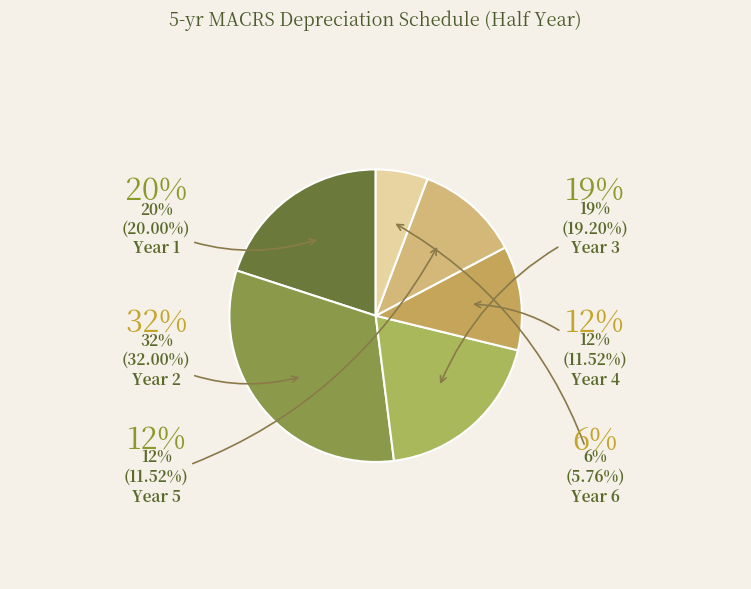

What percentage is NOT represented by Year 2?

68.0%